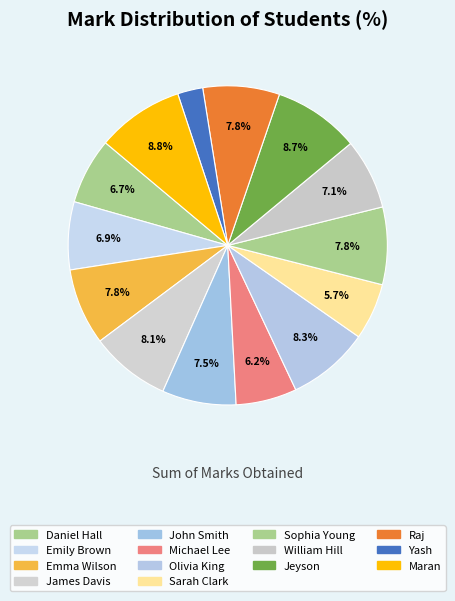

How many slices are in this pie chart?

14